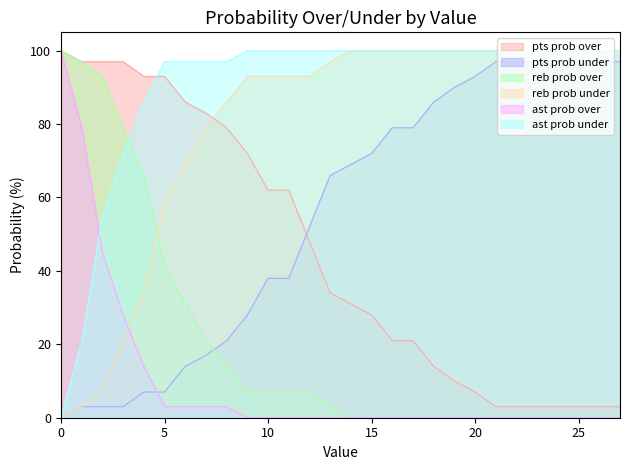

What is the sum of the reb prob under values at 23 and 0?

100